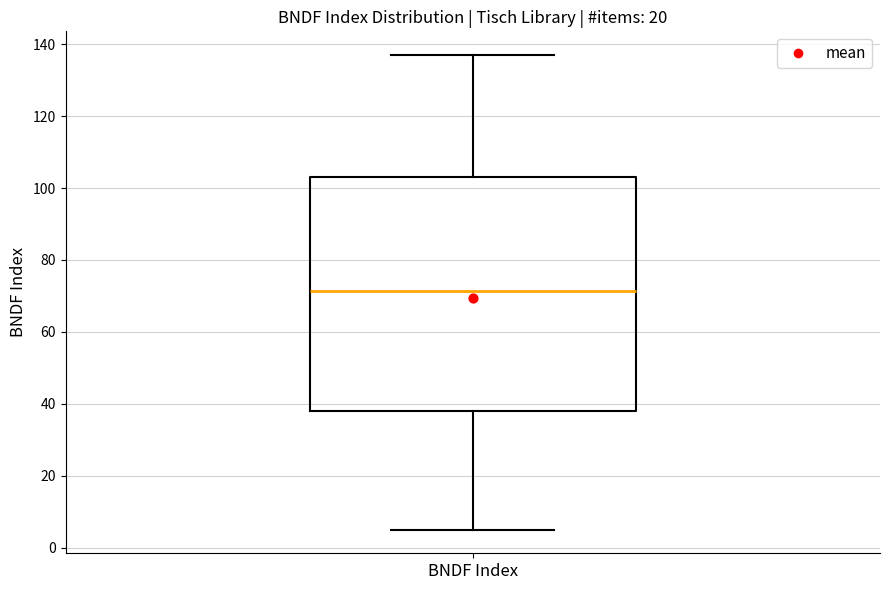

Transcribe this box plot: give where the median line is, the range the box spans, and where the two whiskers end, as read against the y-axis. The values are not printed on the chart, so give them approximately, as read against the axis.

median 72, box 38 to 104, whiskers 6 to 138